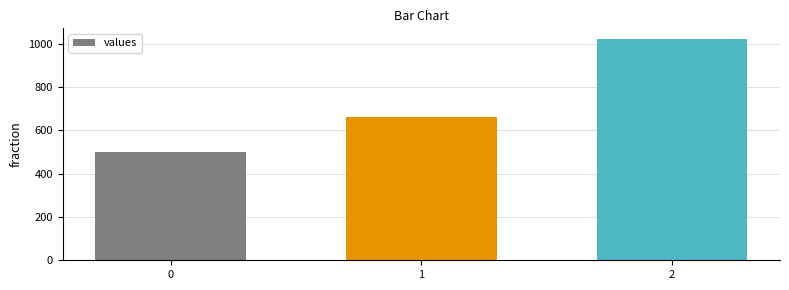

Are the bars grouped side by side (vs. stacked)?

No